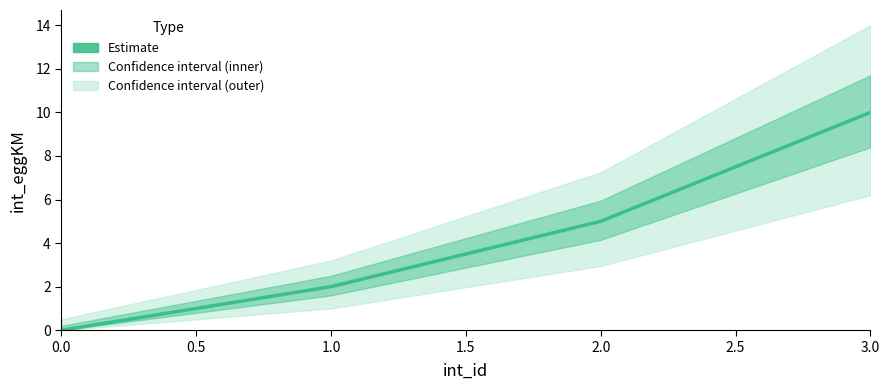

What position from the left is 0.0?

1